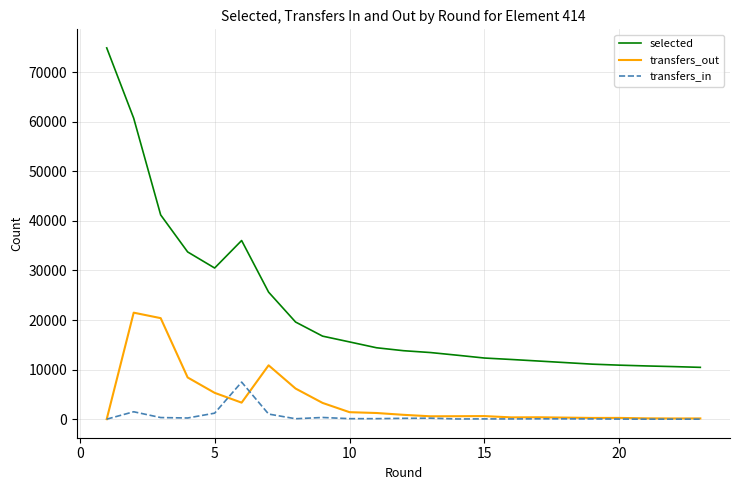

Reading right to left, transcribe all the data shown in this chart.

selected: 10451	10604	10736	10894	11094	11094	11726	12038	12330	12895	13438	13810	14403	15581	16749	19593	25623	36036	30490	33733	41201	60710	74895
transfers_out: 147	137	162	252	245	245	378	358	619	592	576	874	1242	1406	3276	6174	10861	3332	5310	8411	20379	21482	0
transfers_in: 0	0	0	16	47	47	66	44	54	39	196	168	101	99	339	84	1028	7476	1208	234	322	1491	0